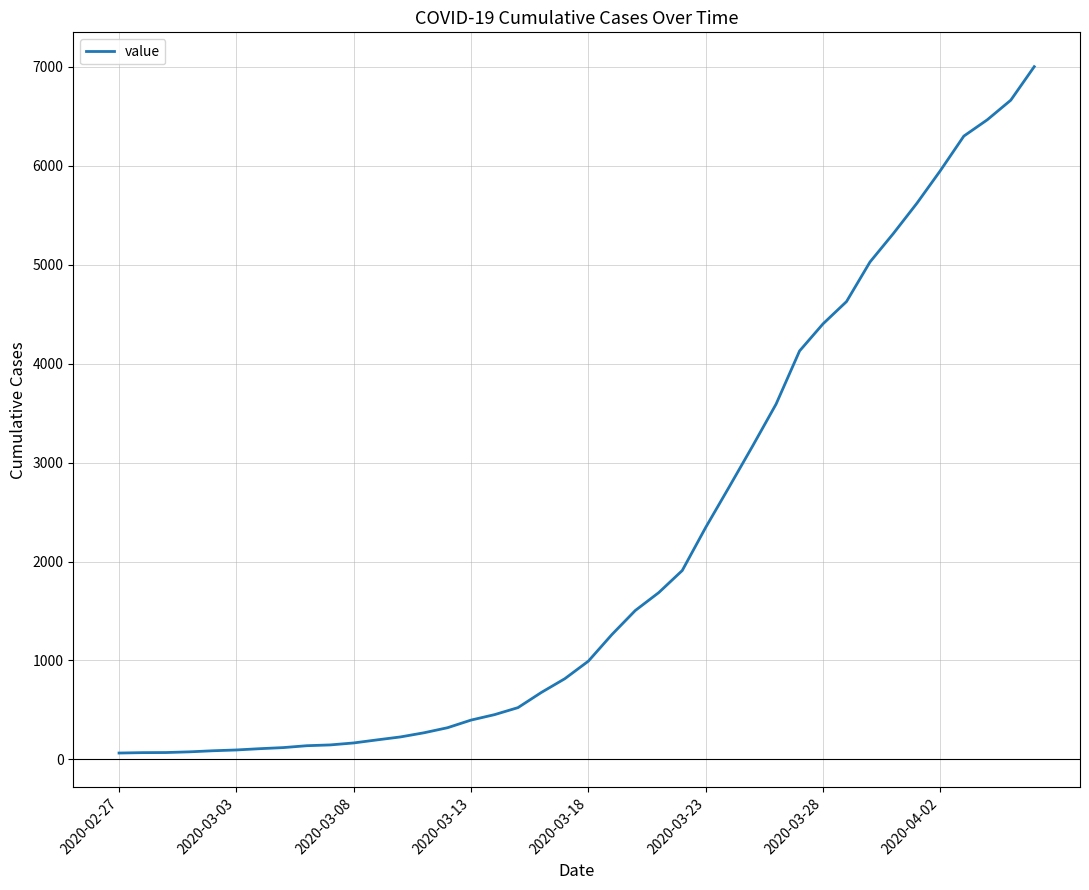

What is the greatest value displayed?

7003